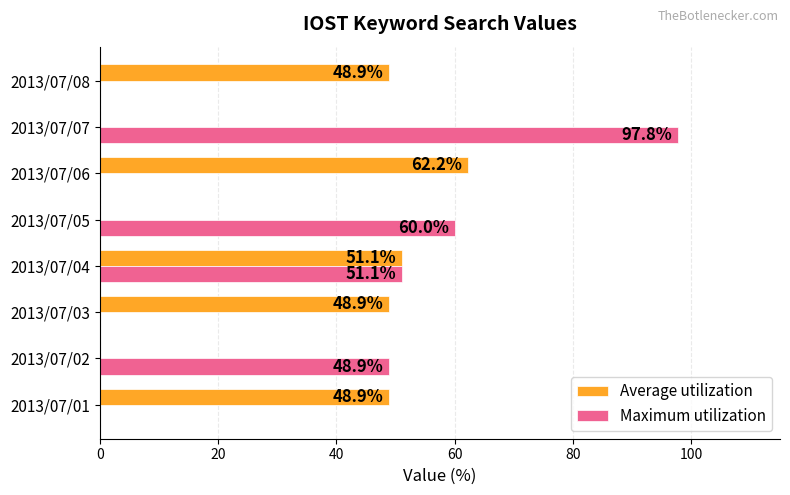

Which series changed the most between 2013/07/03 and 2013/07/07?

Maximum utilization